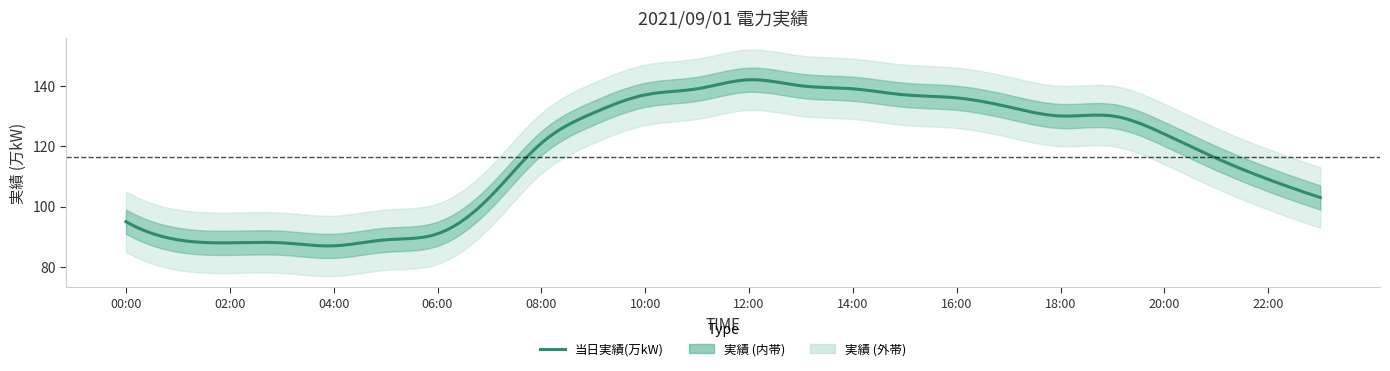

At which category does the chart reach its minimum across all series?

04:00